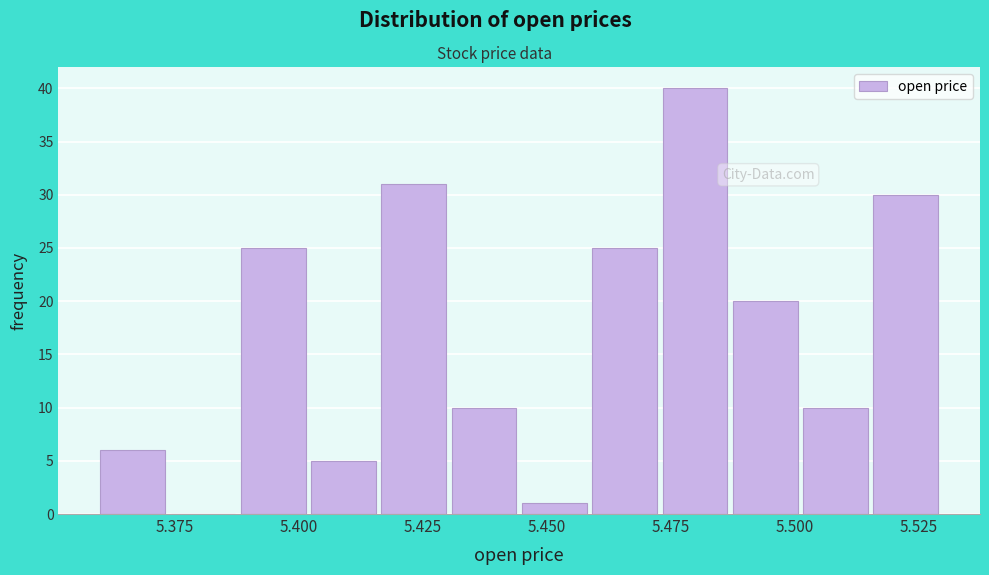

Around what value on the x-axis is the tallest bar? Give the approximate position of its centre, as read against the axis.

5.480